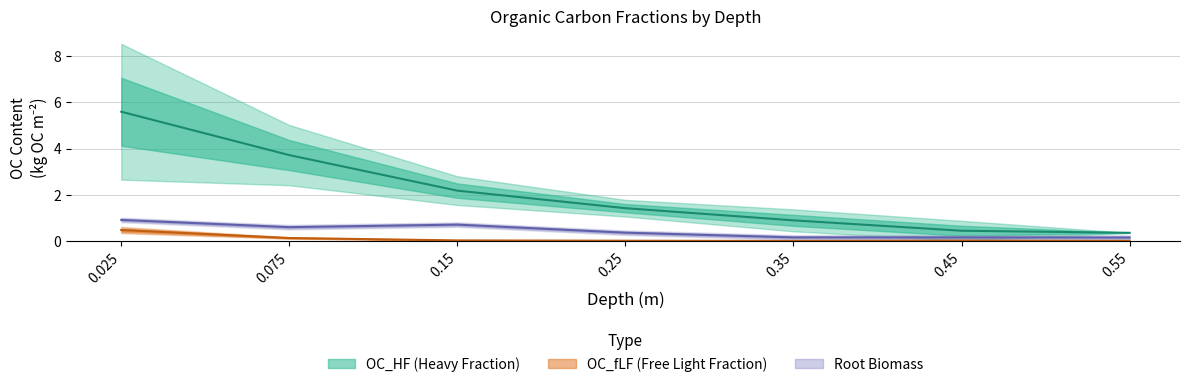

The value of Root biomass at 0.025 is 0.9. True or false?

True